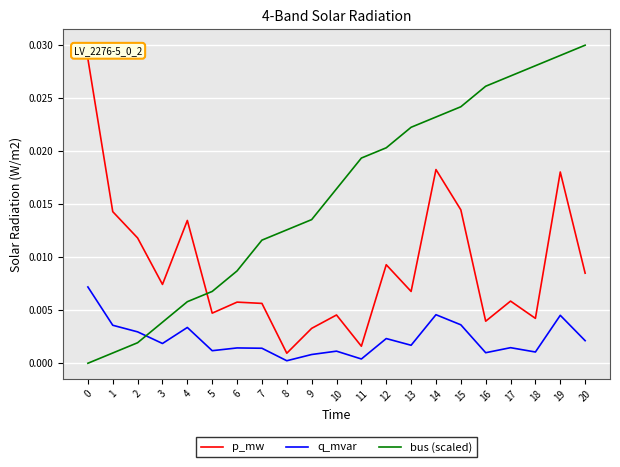

True or false: q_mvar and p_mw intersect in this chart.

False